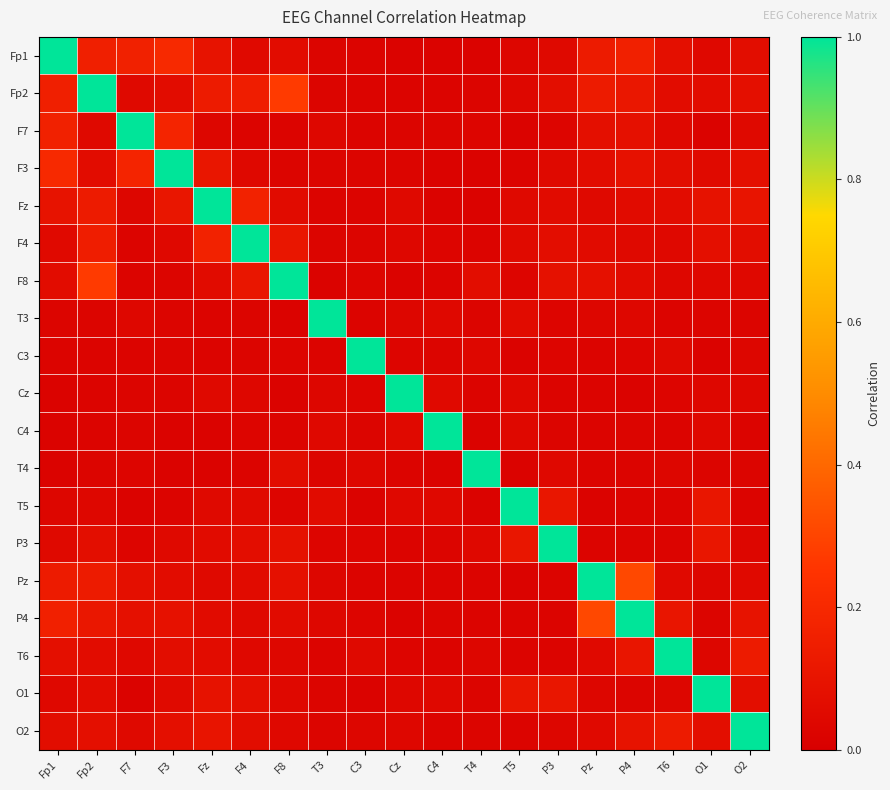

How many series are shown in this chart?

19